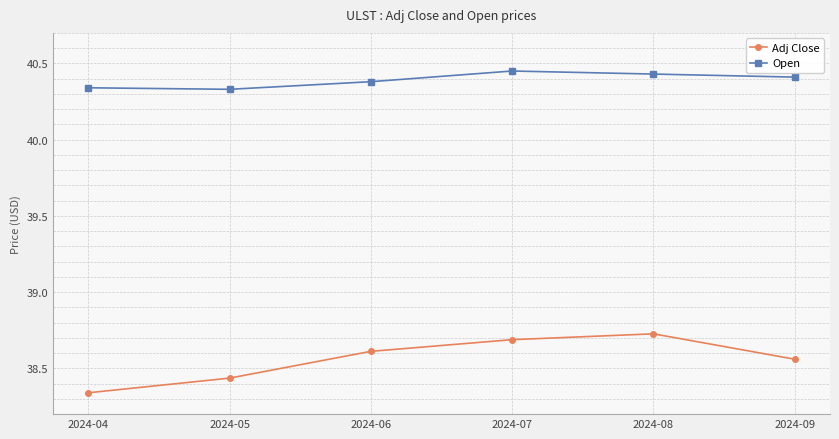

The Open series shows 52.8 at 2024-06. True or false?

False